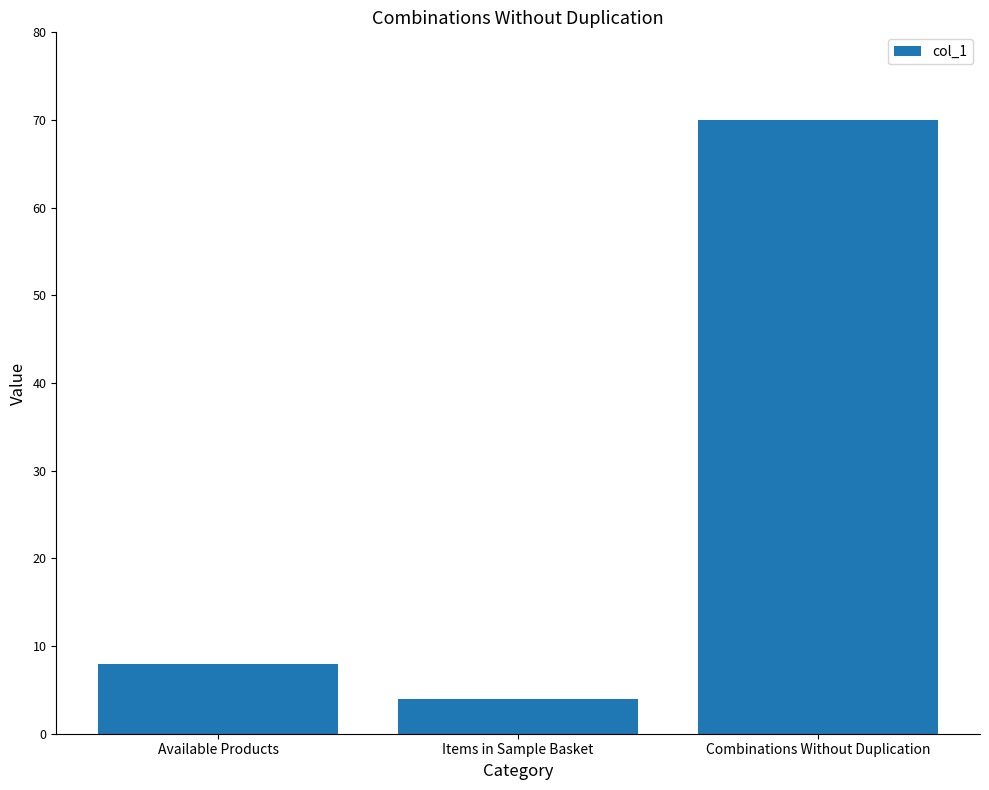

Where is the data nearest to the value 37?

Available Products